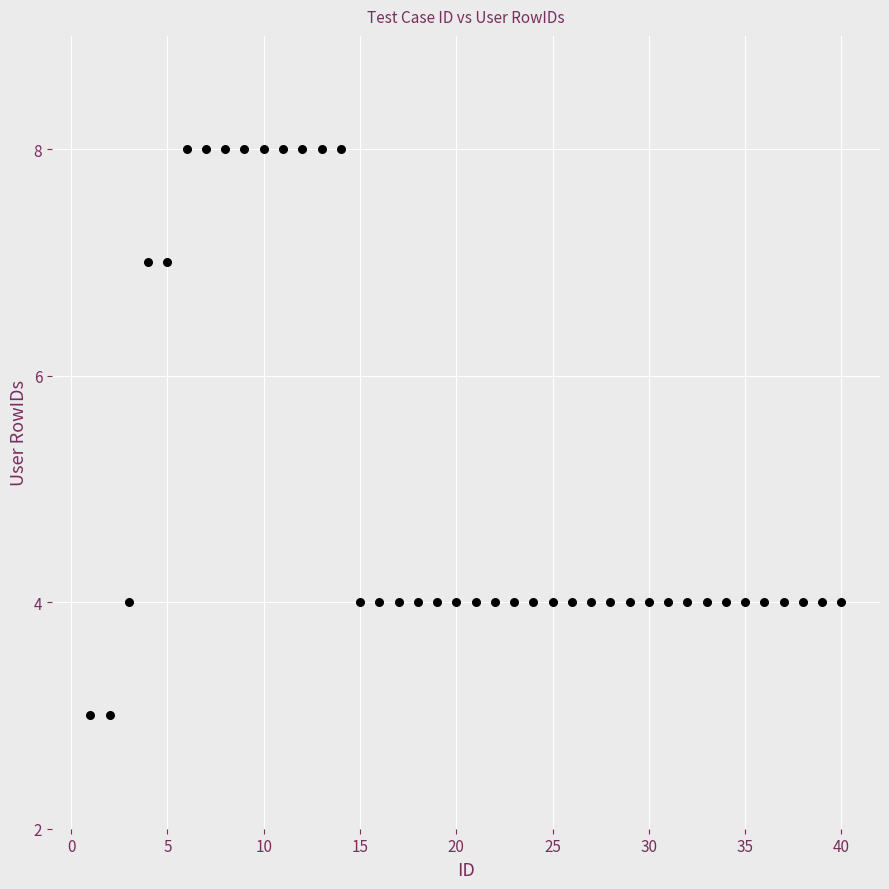

What is the range of X values (max minus min)?

39